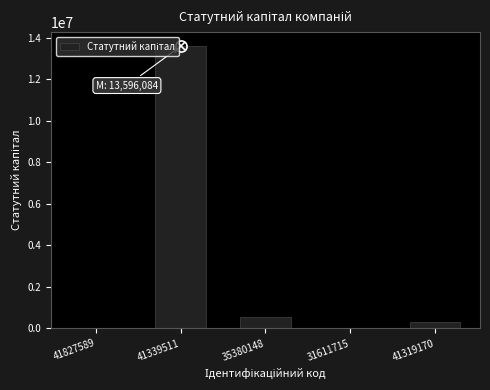

Which has a higher value, 41319170 or 41827589?

41319170